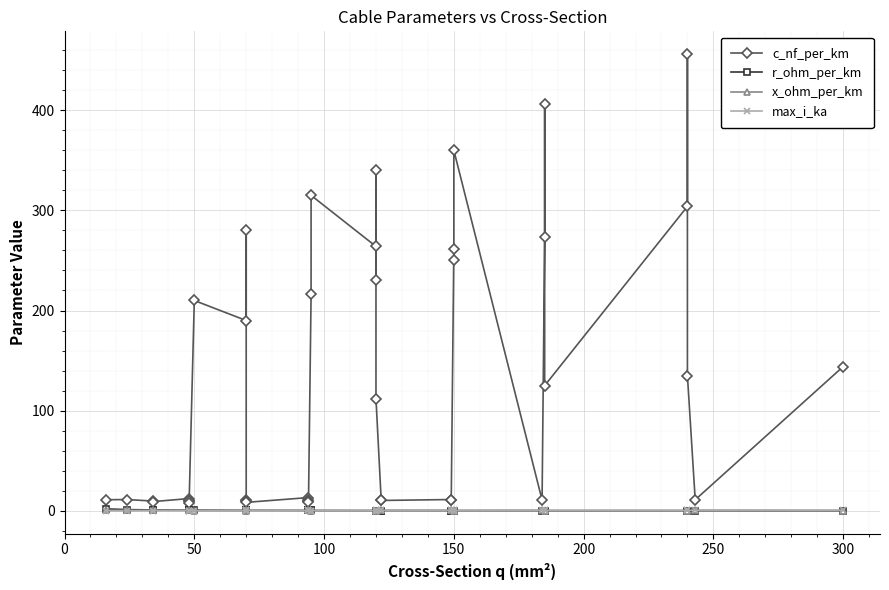

How many lines are shown in the chart?

4